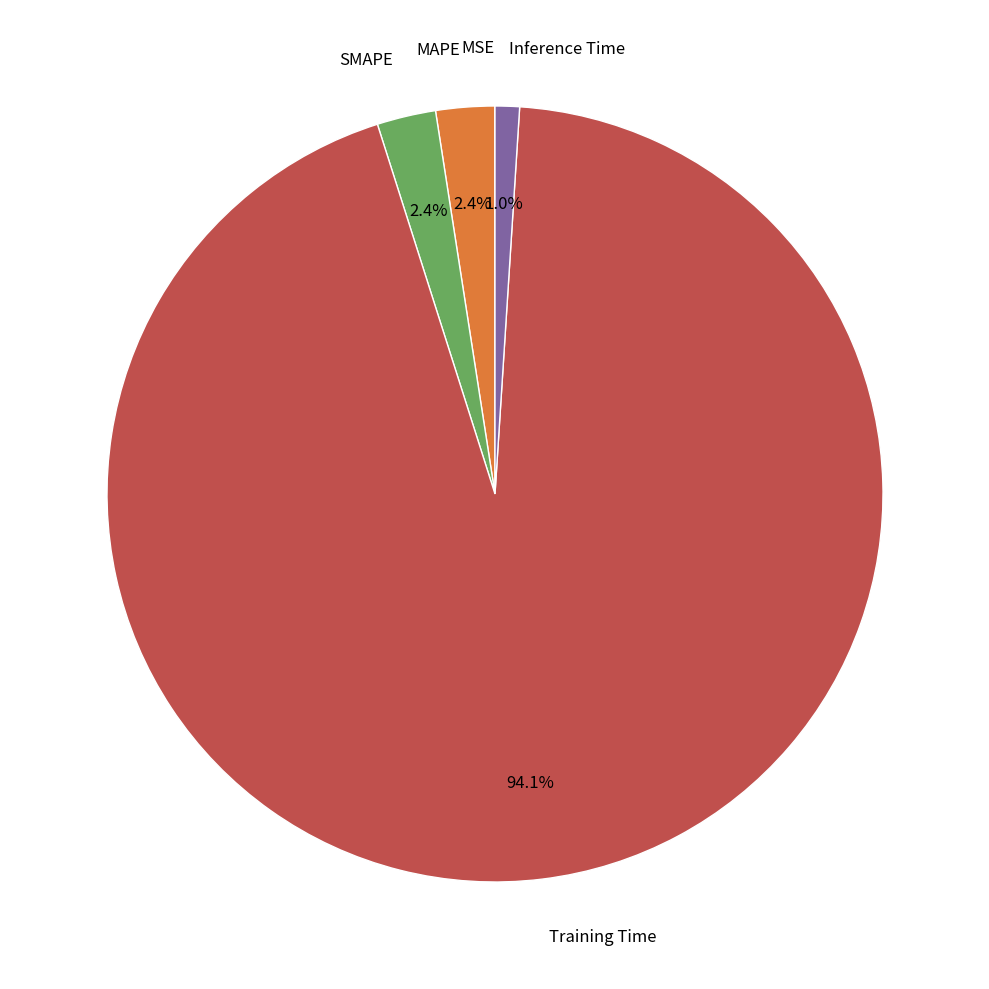

Which category has the biggest portion of the pie?

Training Time